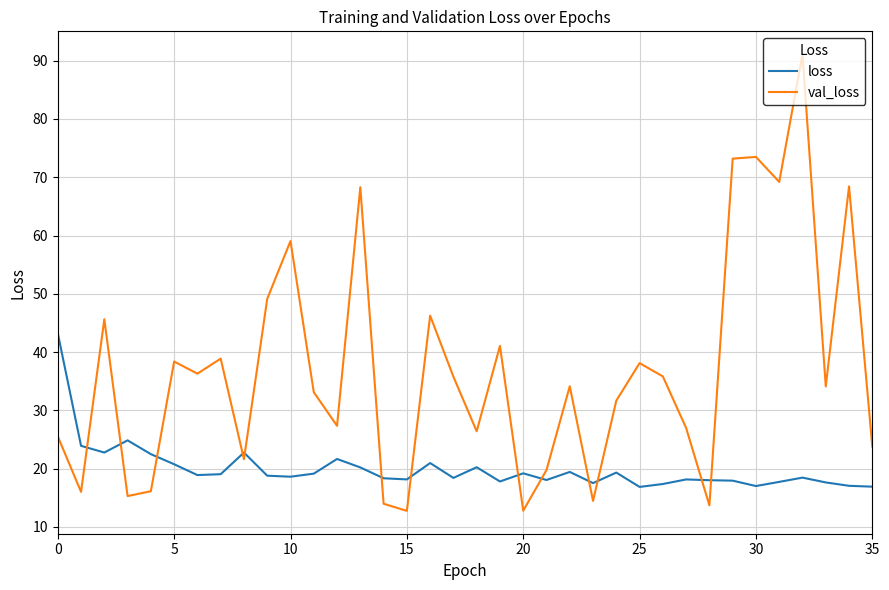

Which series has the largest range (max minus min)?

val_loss